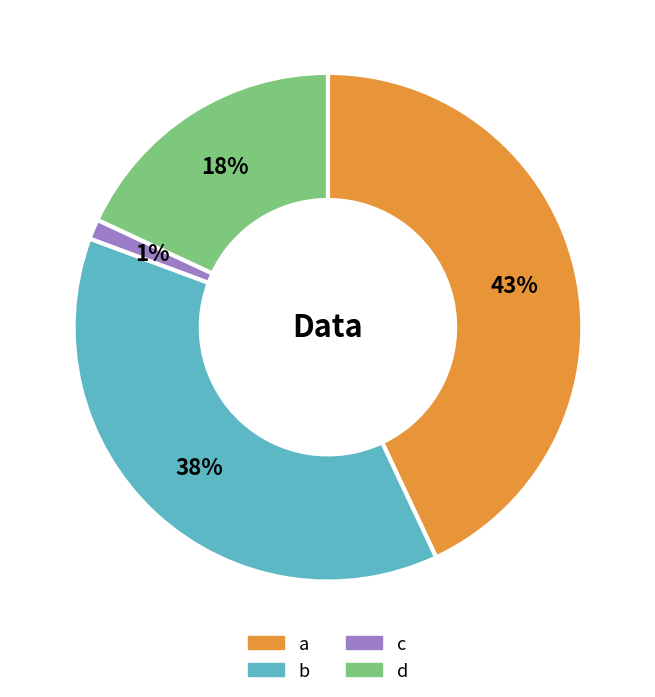

How many segments does this pie chart have?

4